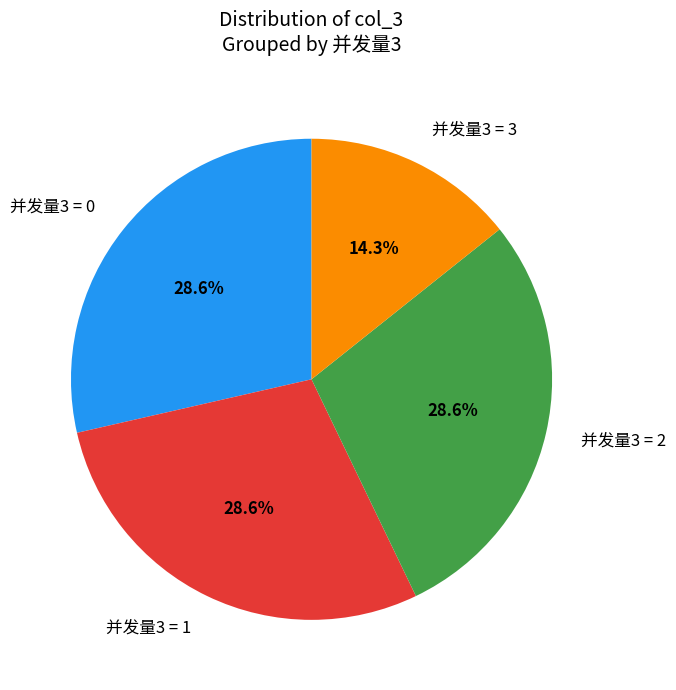

What is the smallest slice in the pie chart?

并发量3 = 3